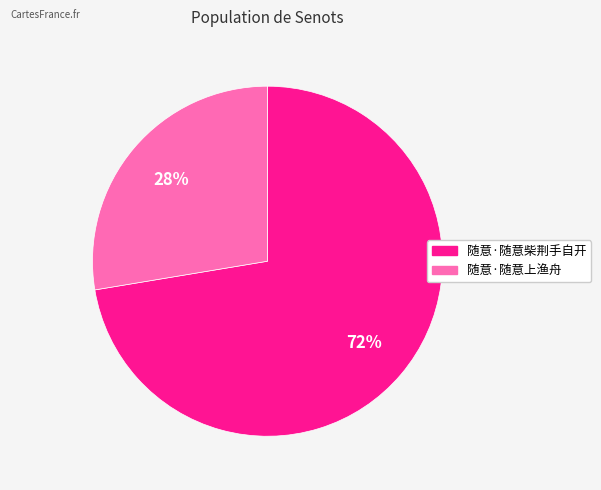

What percentage is the 随意·随意柴荆手自开 slice, to the nearest percent?

72%